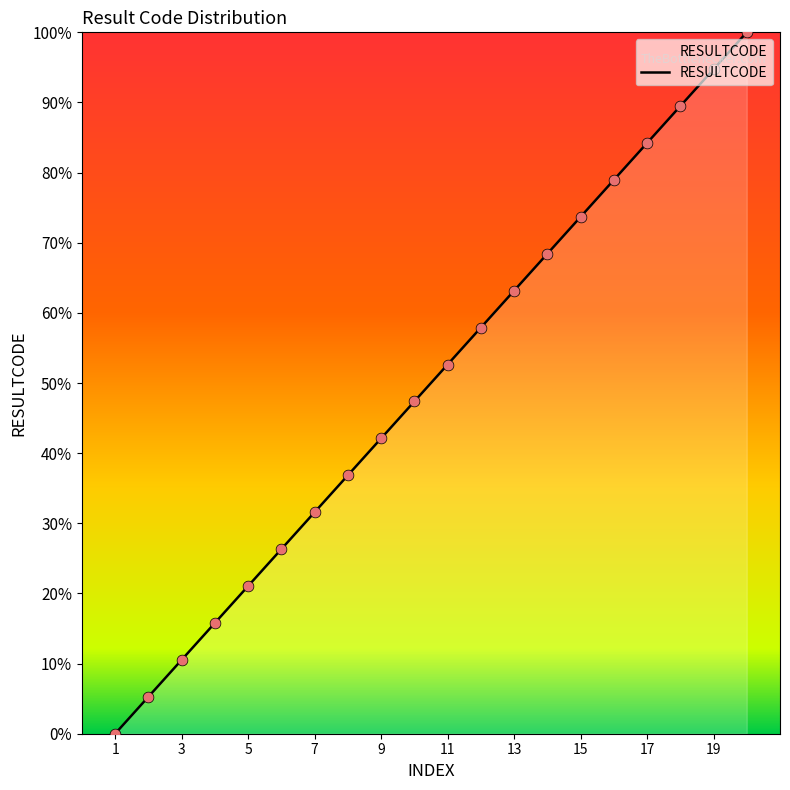

What is the ratio of the value at 10 to the value at 16?

0.6